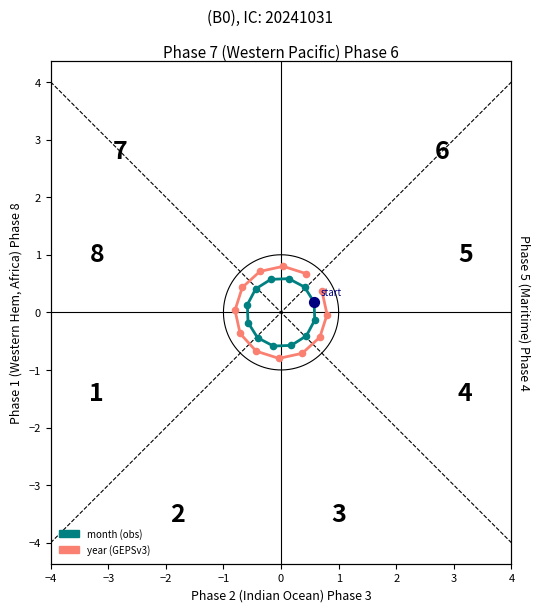

What is the total value across all series at 3?

-0.4